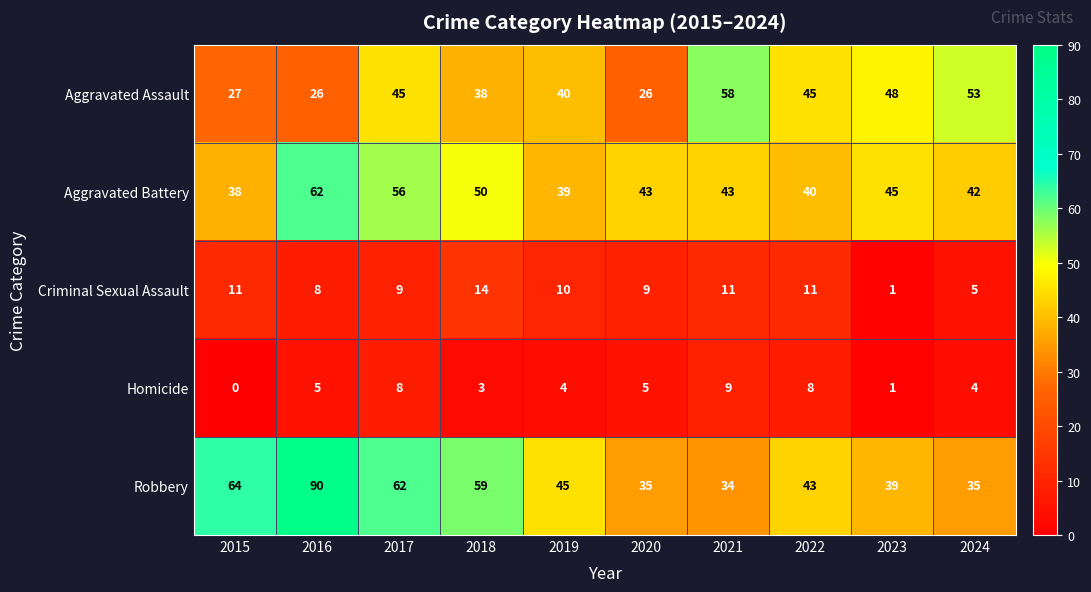

Between 2019 and 2022, which series saw the biggest shift?

Aggravated Assault